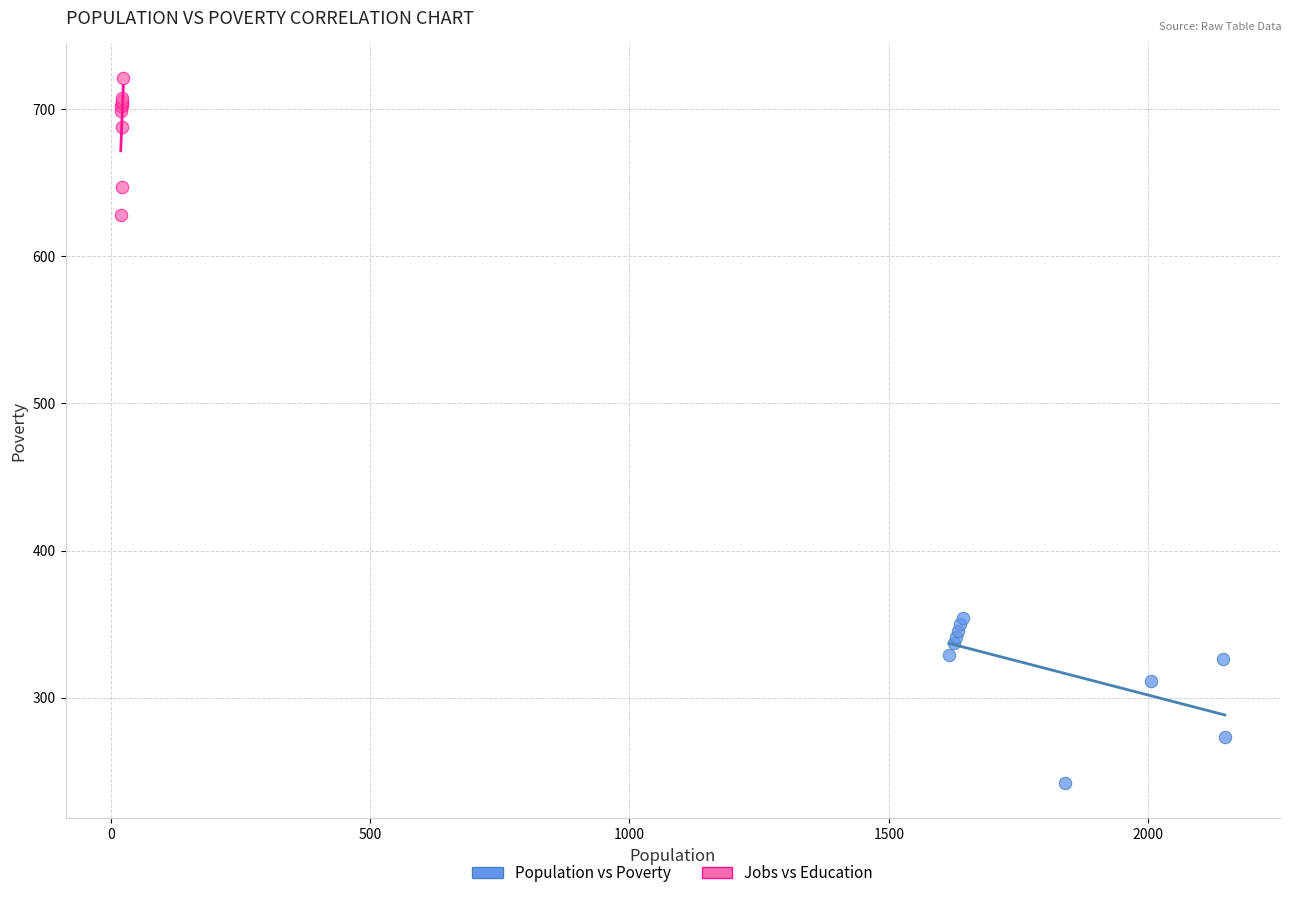

Which series has the widest spread of Y values?

Population vs Poverty